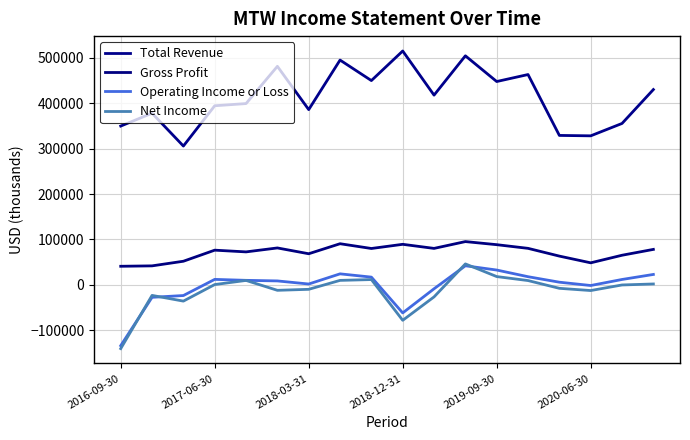

What is the greatest value displayed?

515300